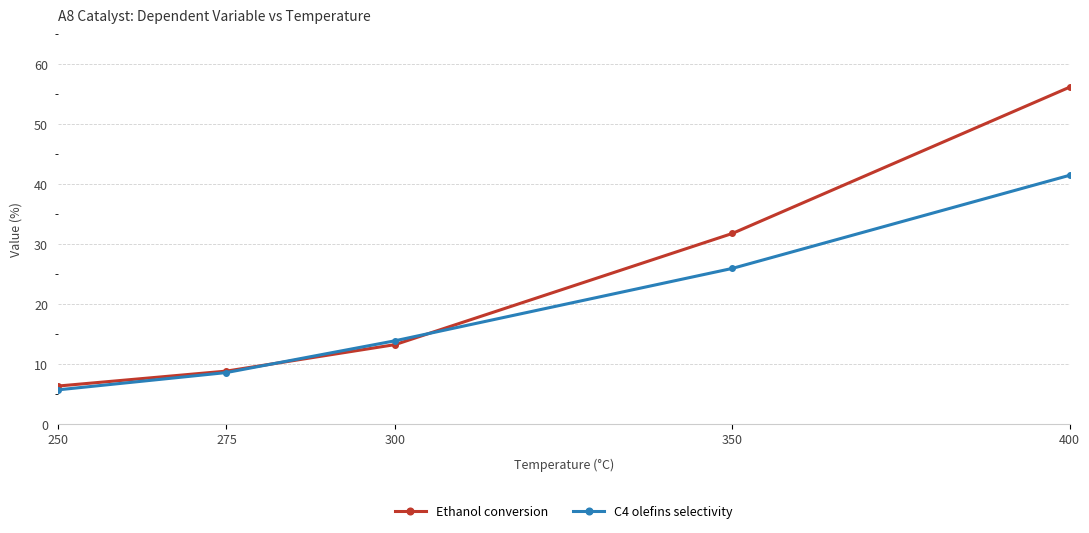

True or false: Ethanol conversion and C4 olefins selectivity cross at least once.

True